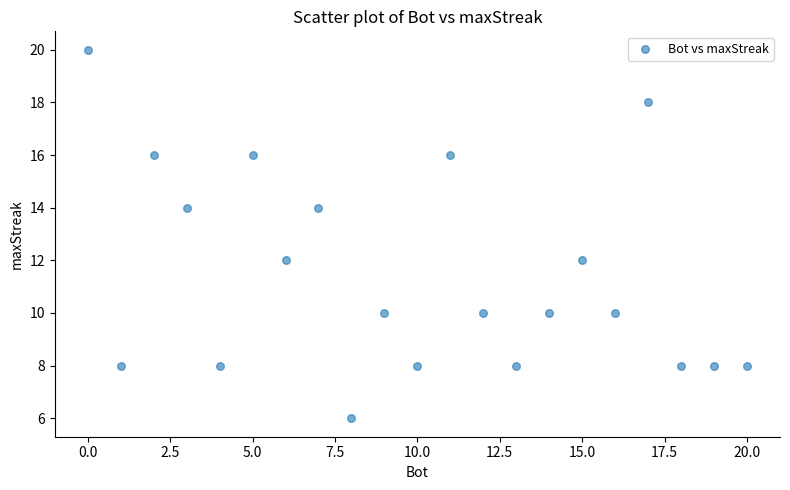

What is the range of X values (max minus min)?

20